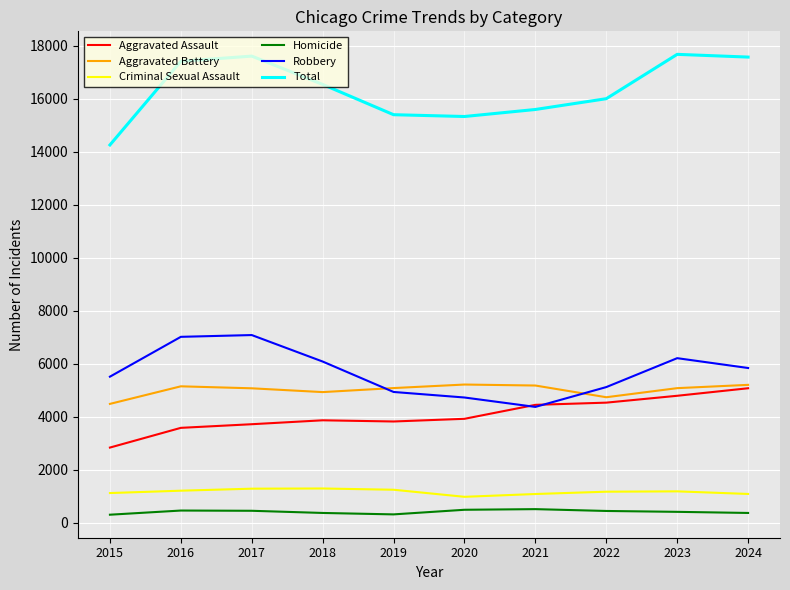

How many categories are shown in the chart?

10